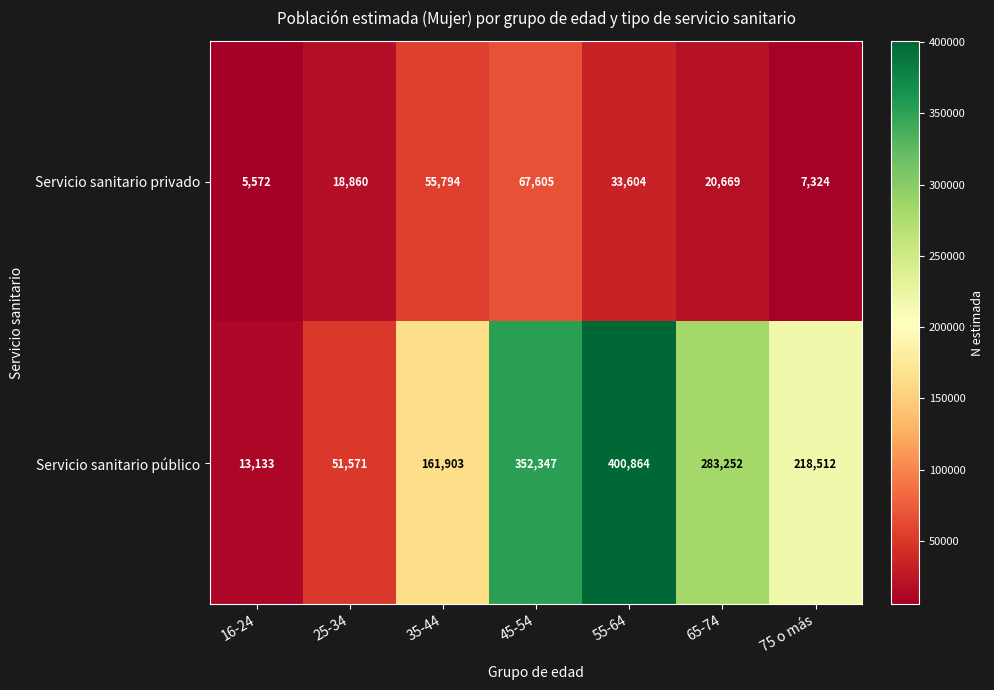

Which series has the largest range (max minus min)?

Servicio sanitario público